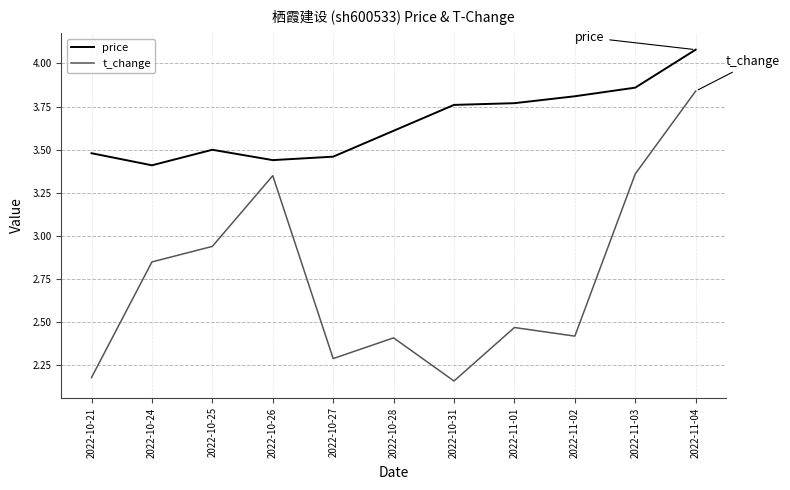

Which series has the widest spread of values?

t_change